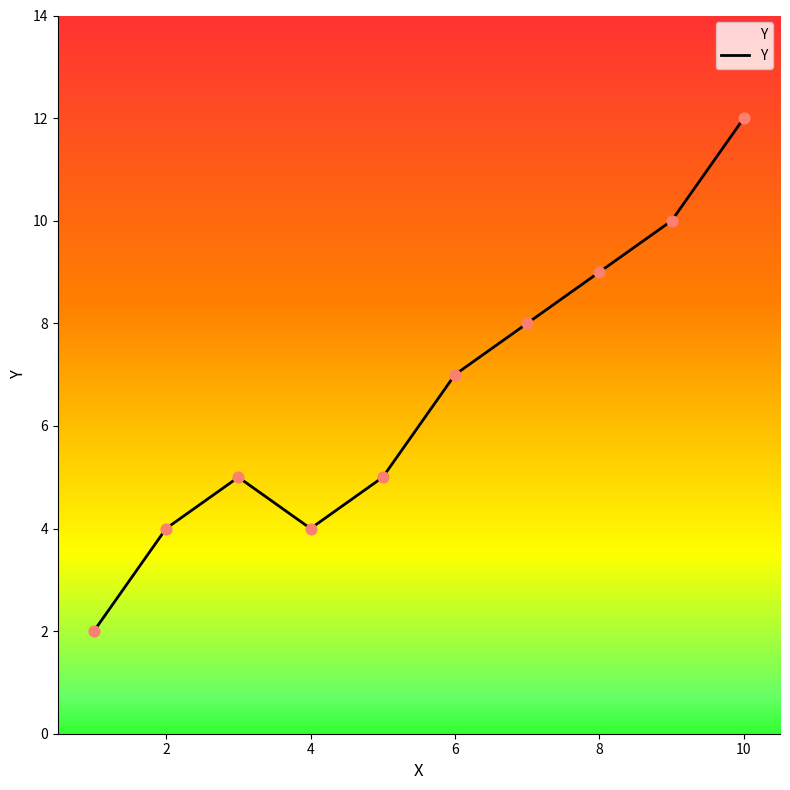

What is the difference between the maximum and minimum values?

10